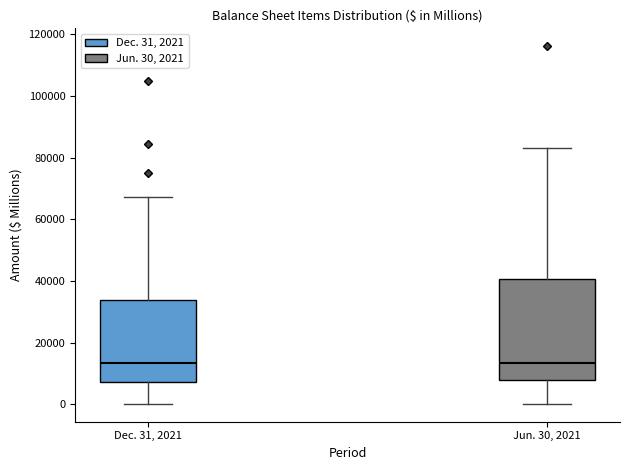

Reading left to right, read every box against the y-axis: the position of its median line, the range the box covers, and the ends of its whiskers. The values are not printed on the chart, so give them approximately, as read against the axis.

Dec. 31, 2021: median 14000, box 8000 to 34000, whiskers 0 to 68000
Jun. 30, 2021: median 14000, box 8000 to 40000, whiskers 0 to 84000